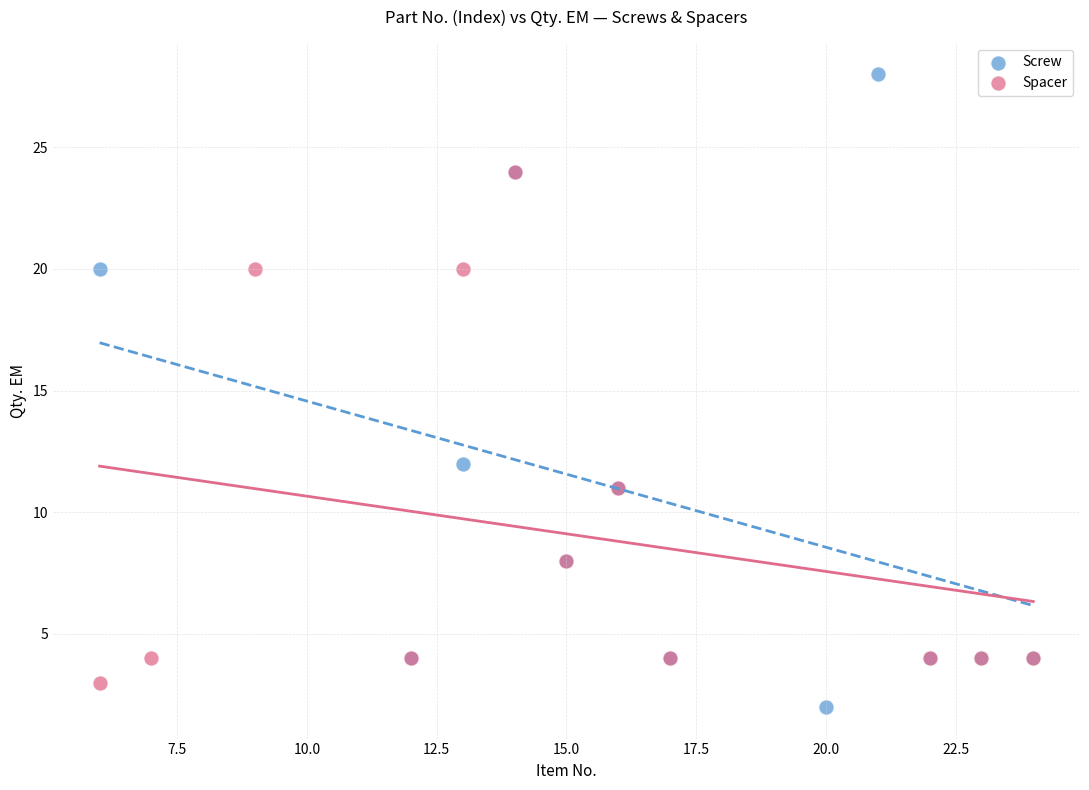

Which series contains the highest Y value?

Screw